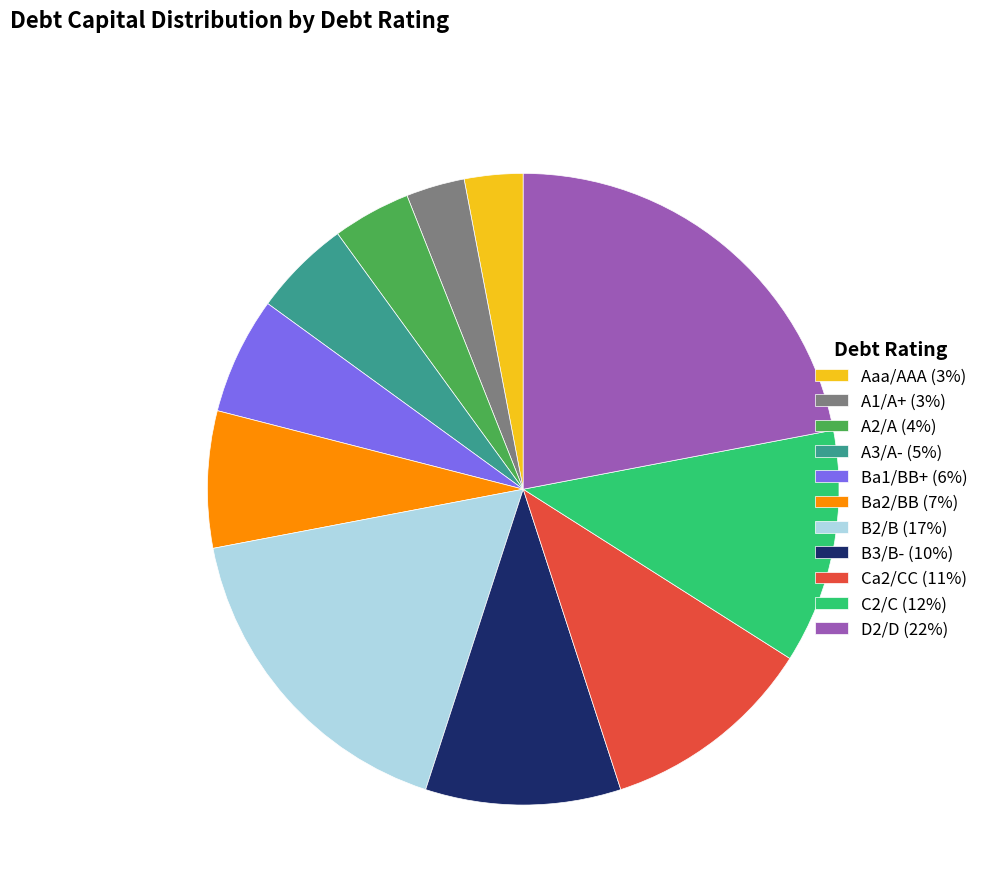

Is the sum of B3/B- (10%) and Ba1/BB+ (6%) greater than half?

No